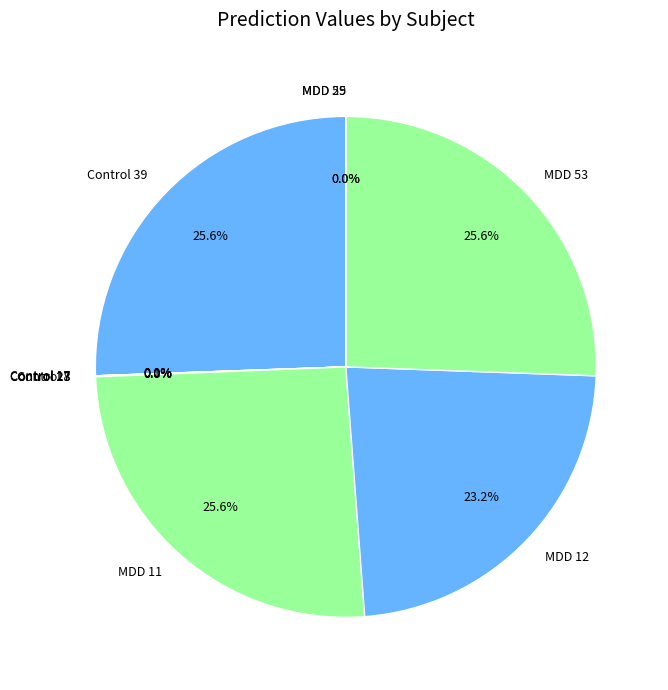

How many slices are in this pie chart?

10